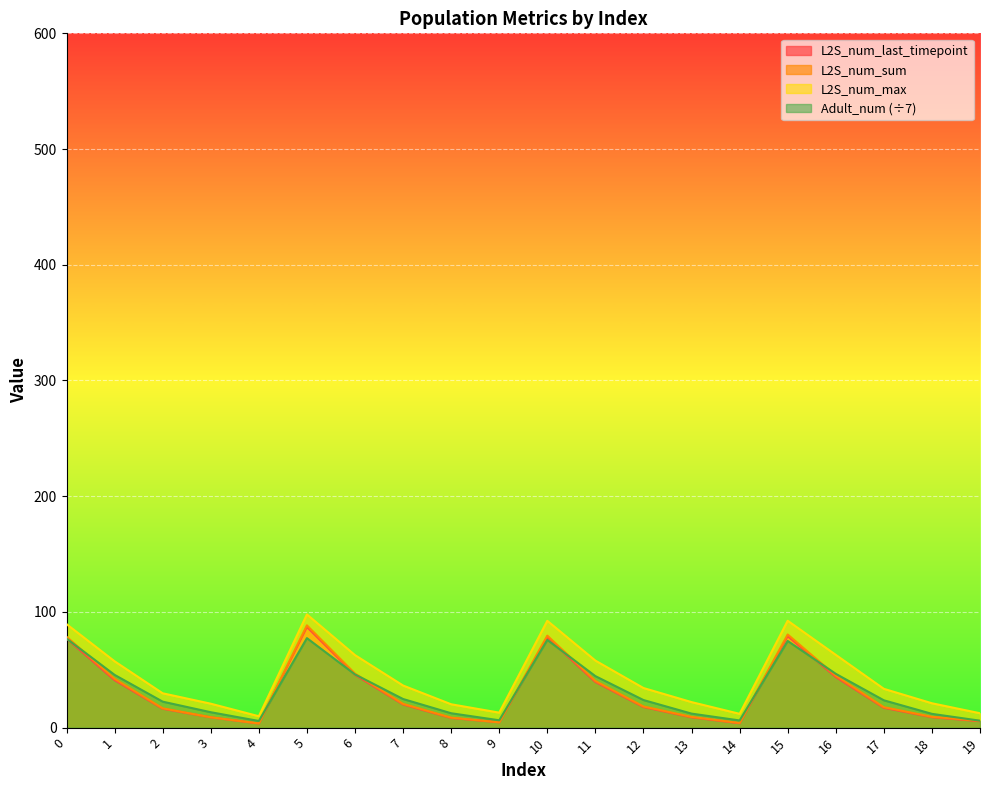

In Adult_num, how many points are lower than both neighbors (excluding endpoints)?

3